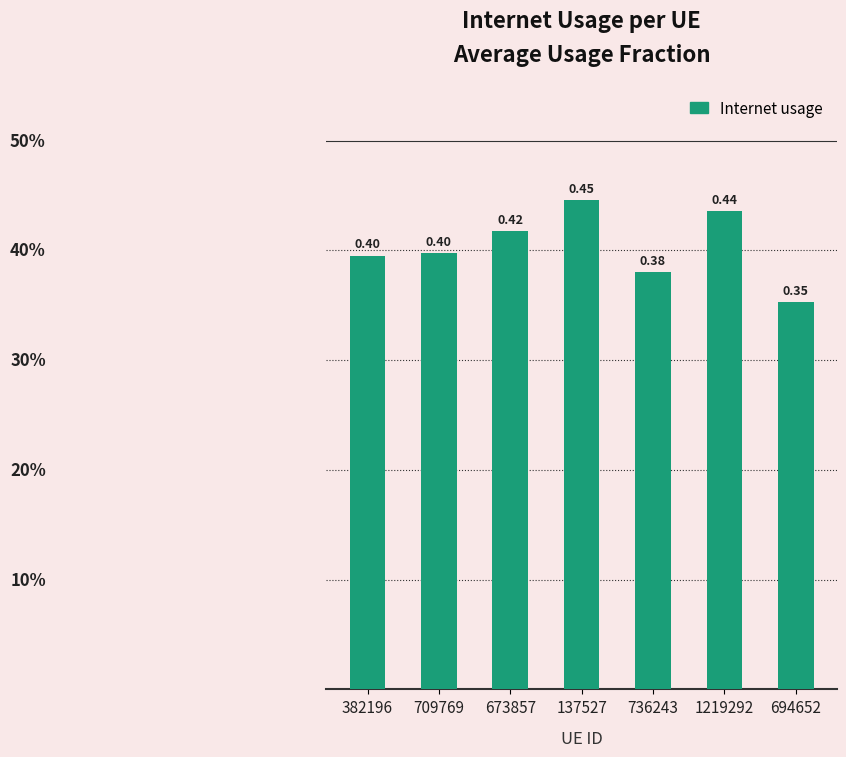

How many bars are there in total?

7